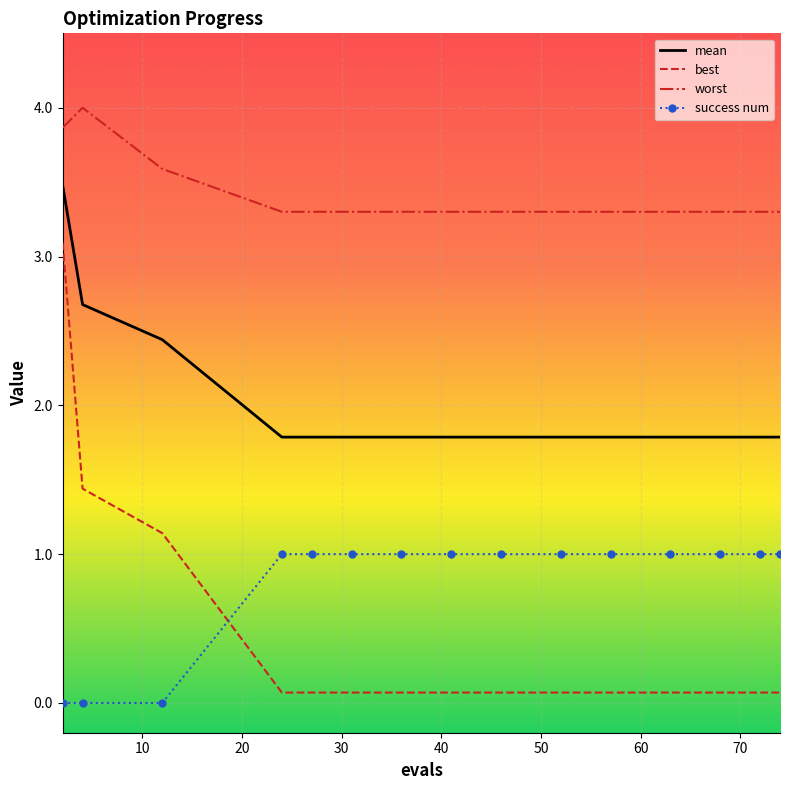

True or false: mean and worst intersect in this chart.

False